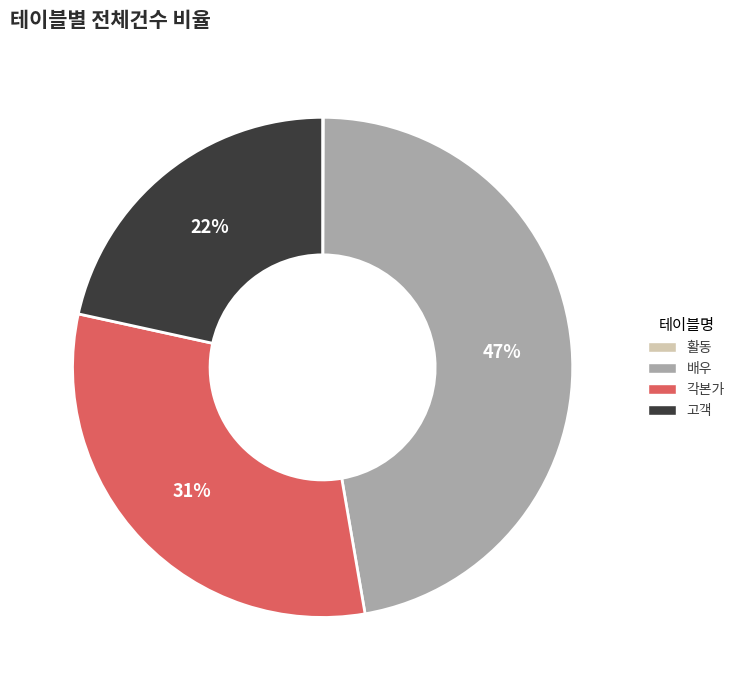

True or false: 고객 accounts for 14% of the total.

False